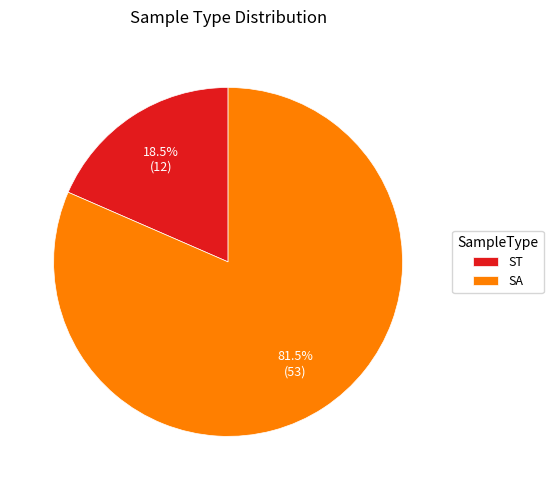

What is the majority slice?

SA